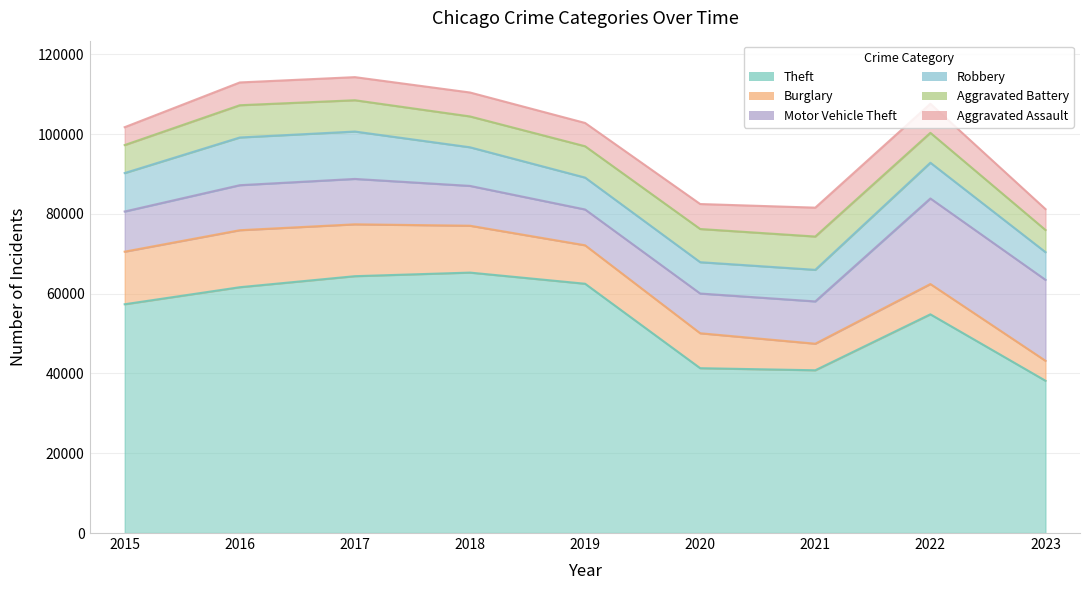

What is the smallest value displayed?

4480